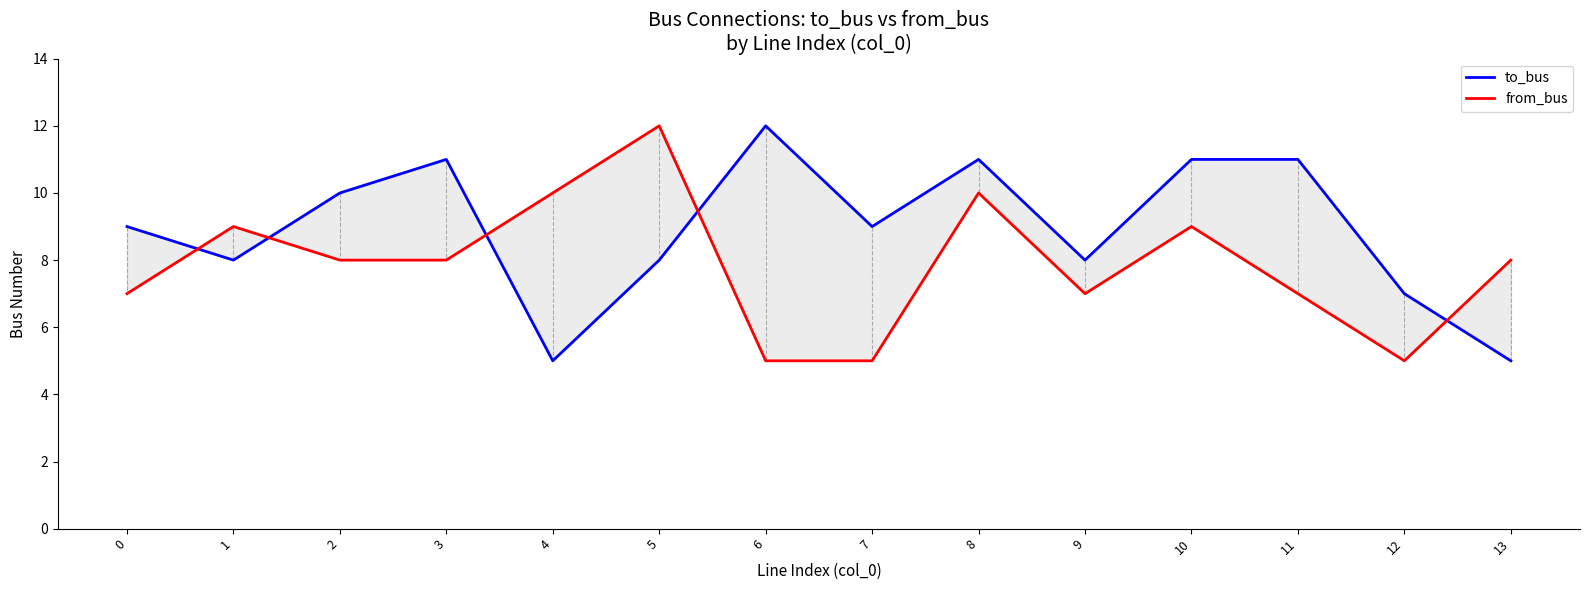

True or false: from_bus has a value of 5 at 6.

True